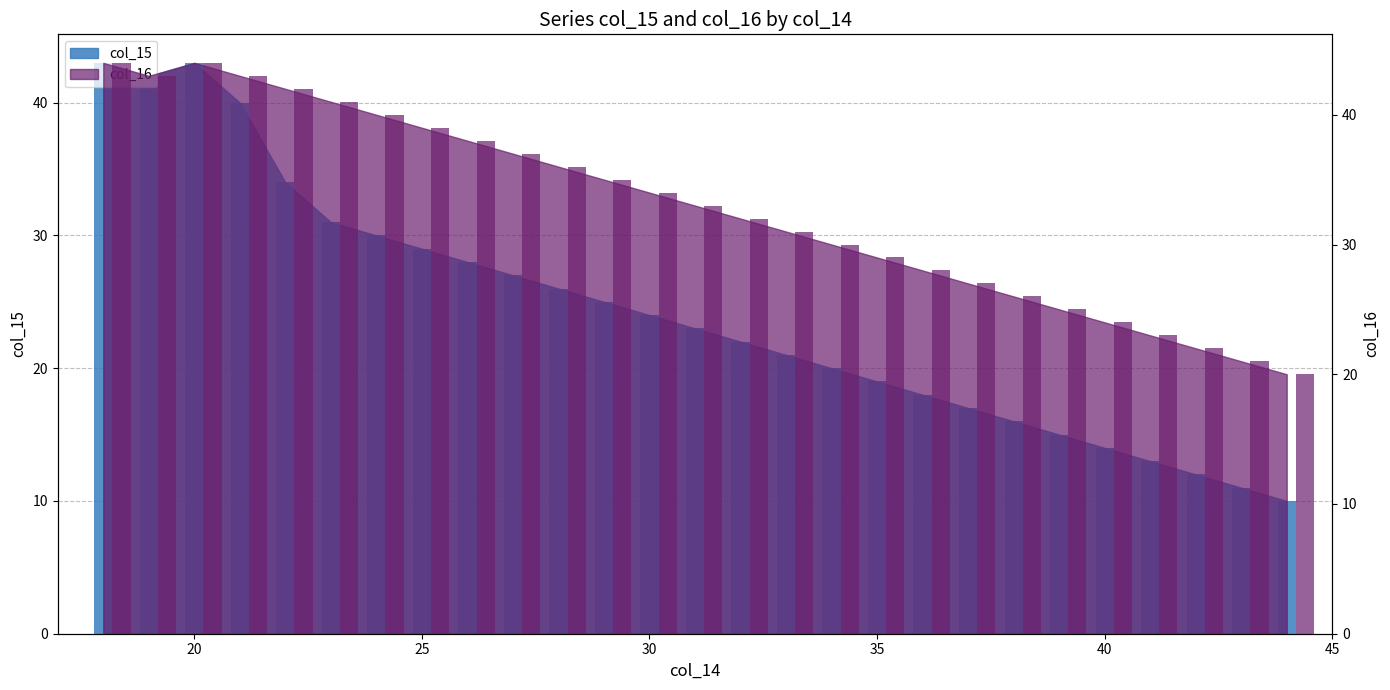

List the labels in order of col_16 value, smallest first.

44, 43, 42, 41, 40, 39, 38, 37, 36, 35, 34, 33, 32, 31, 30, 29, 28, 27, 26, 25, 24, 23, 22, 19, 21, 18, 20